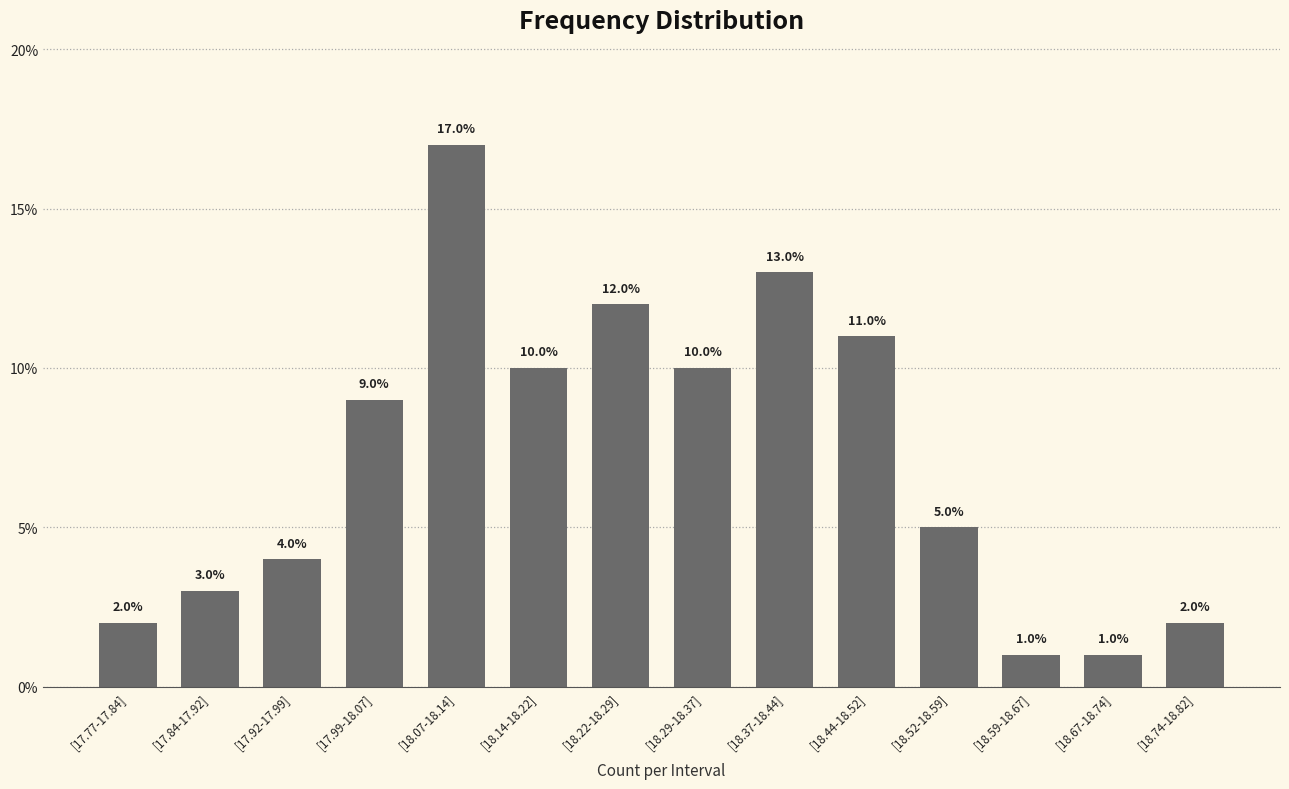

What is the sum of the values at [18.67-18.74] and [17.77-17.84]?

3